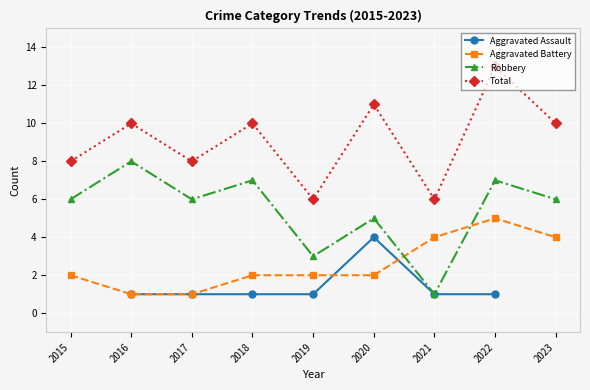

How many categories are shown in the chart?

9